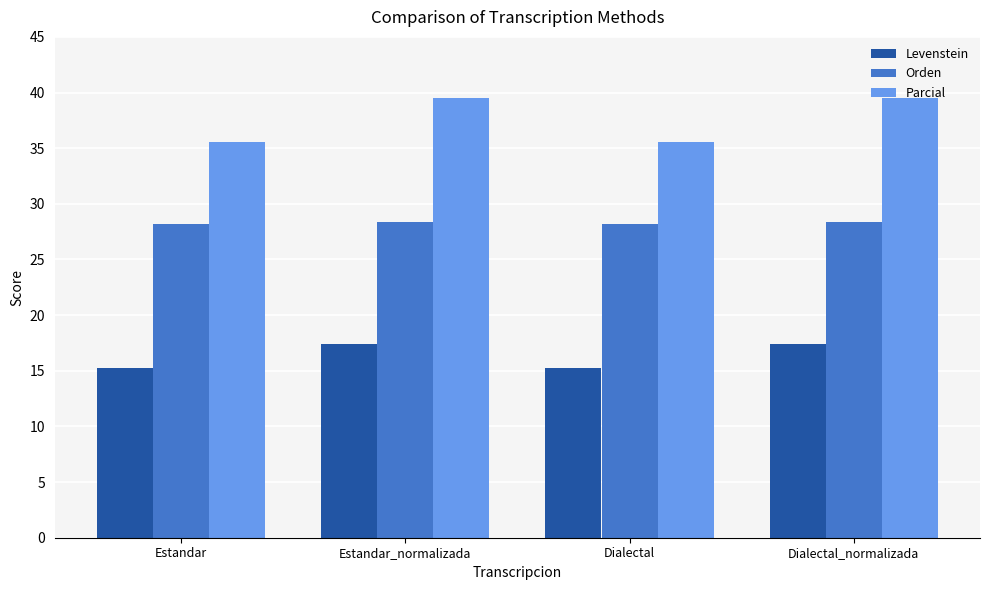

What is the smallest value displayed?

15.2